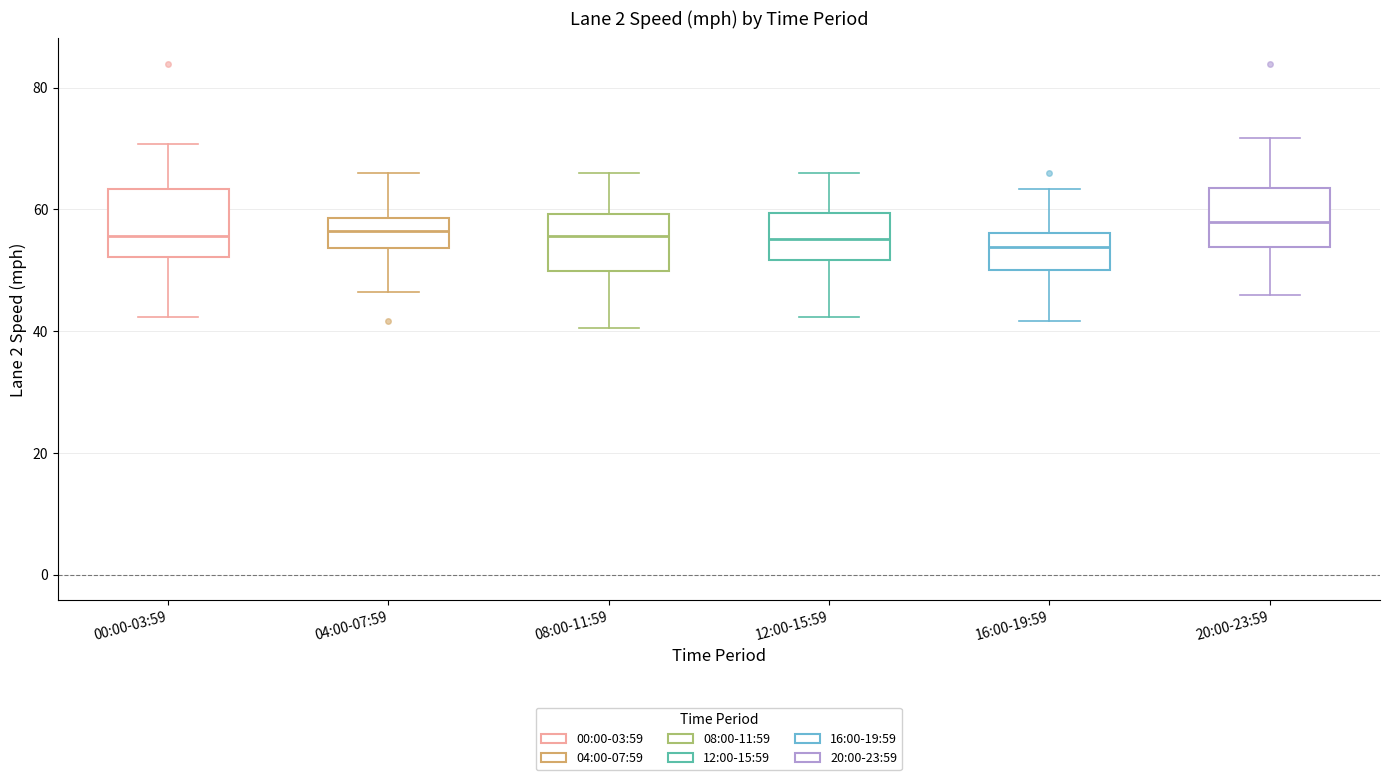

Reading left to right, read every box against the y-axis: the position of its median line, the range the box covers, and the ends of its whiskers. The values are not printed on the chart, so give them approximately, as read against the axis.

00:00-03:59: median 56, box 52 to 64, whiskers 42 to 70
04:00-07:59: median 56, box 54 to 58, whiskers 46 to 66
08:00-11:59: median 56, box 50 to 60, whiskers 40 to 66
12:00-15:59: median 56, box 52 to 60, whiskers 42 to 66
16:00-19:59: median 54, box 50 to 56, whiskers 42 to 64
20:00-23:59: median 58, box 54 to 64, whiskers 46 to 72